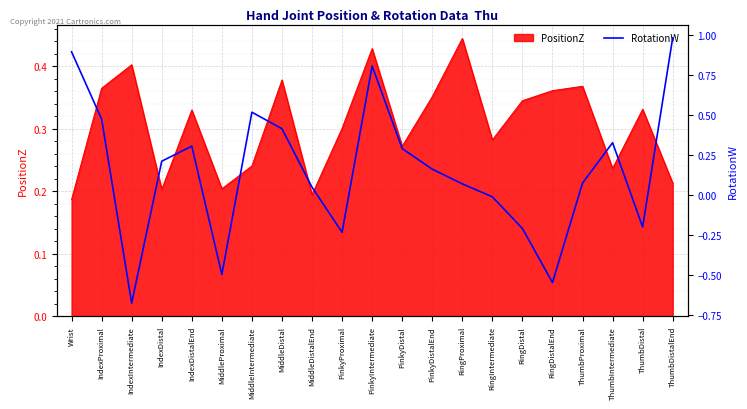

Reading right to left, extract all data points from this chart.

ThumbDistalEnd=1.0	ThumbDistal=-0.2	ThumbIntermediate=0.3	ThumbProximal=0.1	RingDistalEnd=-0.5	RingDistal=-0.2	RingIntermediate=-0.0	RingProximal=0.1	PinkyDistalEnd=0.2	PinkyDistal=0.3	PinkyIntermediate=0.8	PinkyProximal=-0.2	MiddleDistalEnd=0.0	MiddleDistal=0.4	MiddleIntermediate=0.5	MiddleProximal=-0.5	IndexDistalEnd=0.3	IndexDistal=0.2	IndexIntermediate=-0.7	IndexProximal=0.5	Wrist=0.9